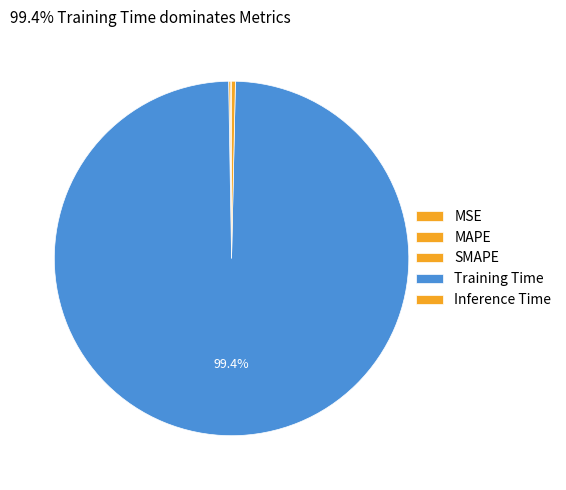

Does MAPE represent more than half of the total?

No